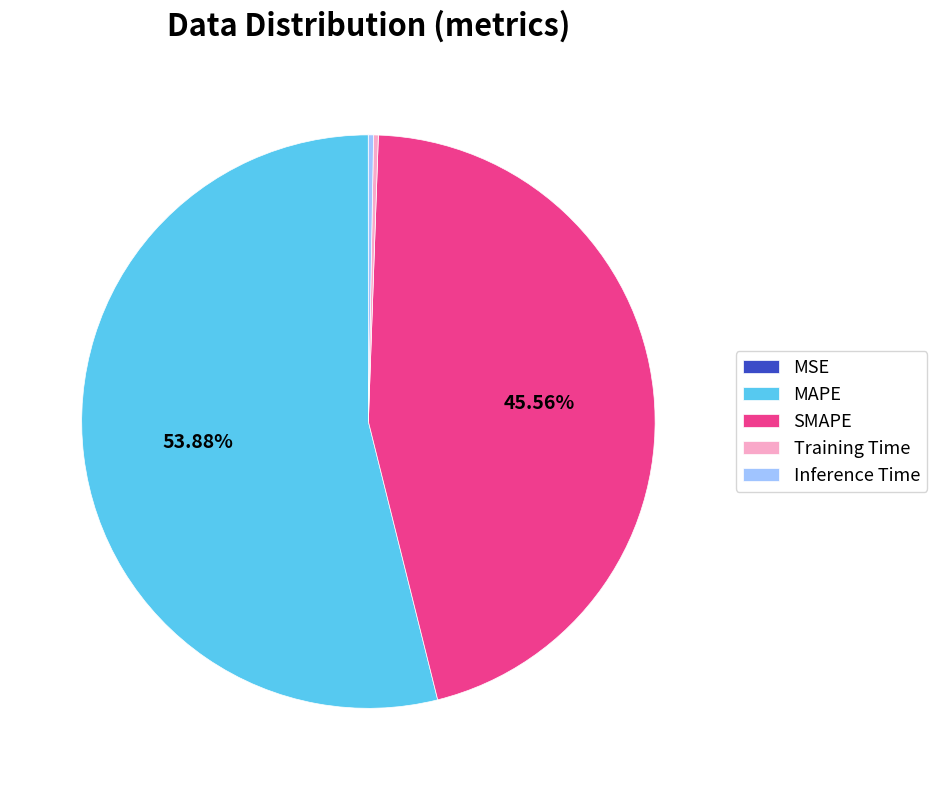

Which category accounts for the majority?

MAPE